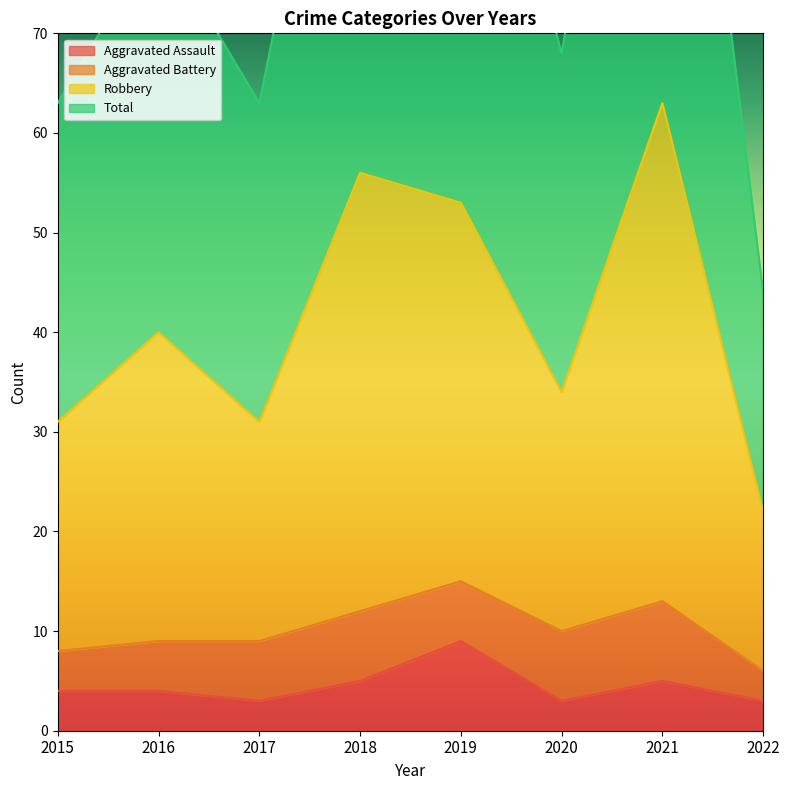

What is the sum of the Aggravated Assault values at 2017 and 2022?

6